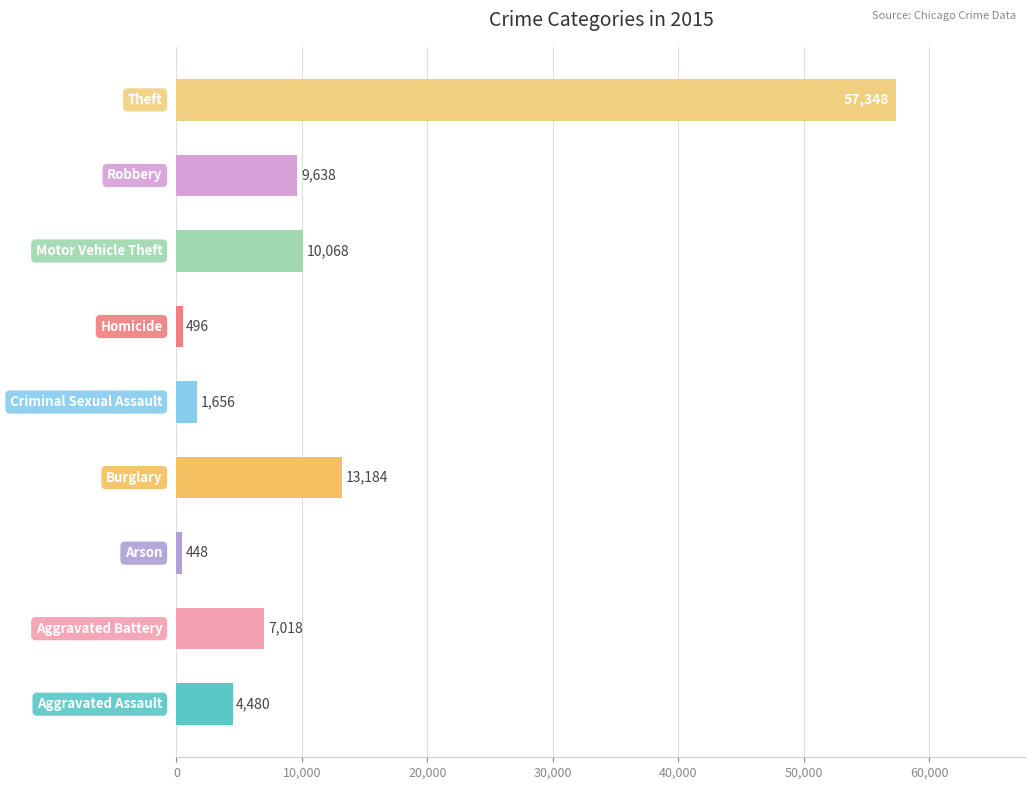

What is the maximum value shown in the chart?

57348